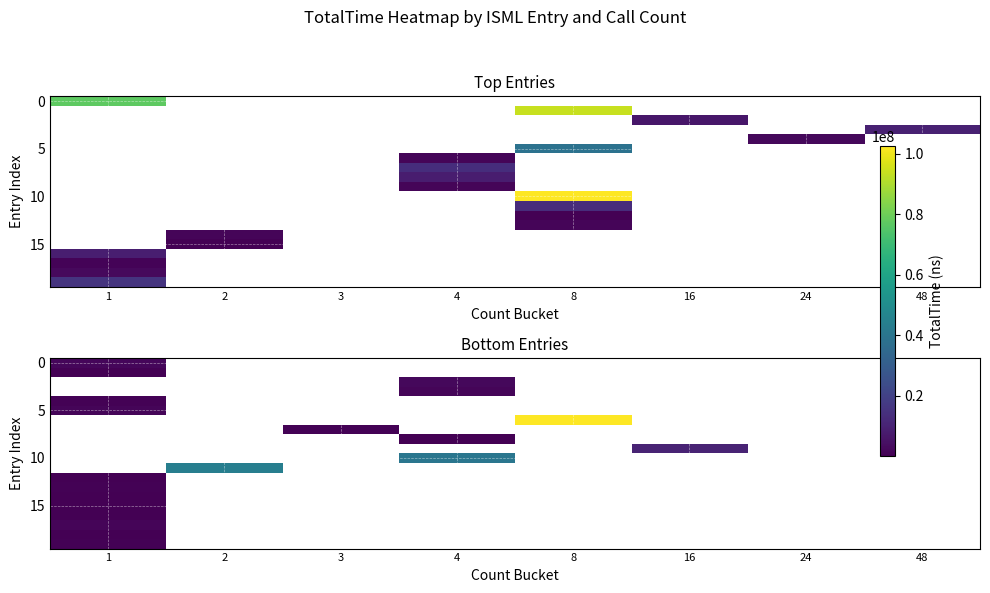

How many positive values does the row_0 series have?

1